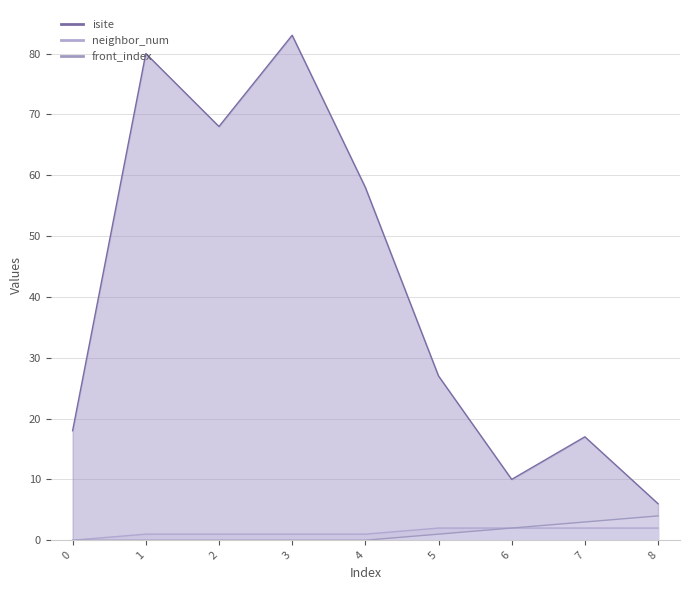

Is it true that isite equals 36 at 2?

False